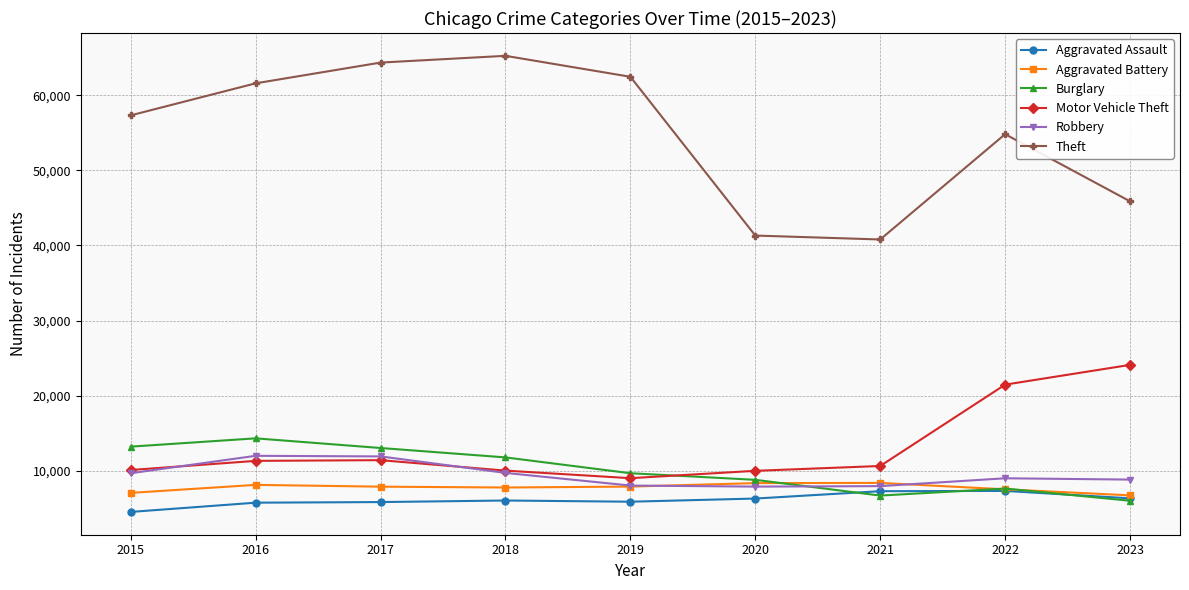

Which series has the largest total across all categories?

Theft